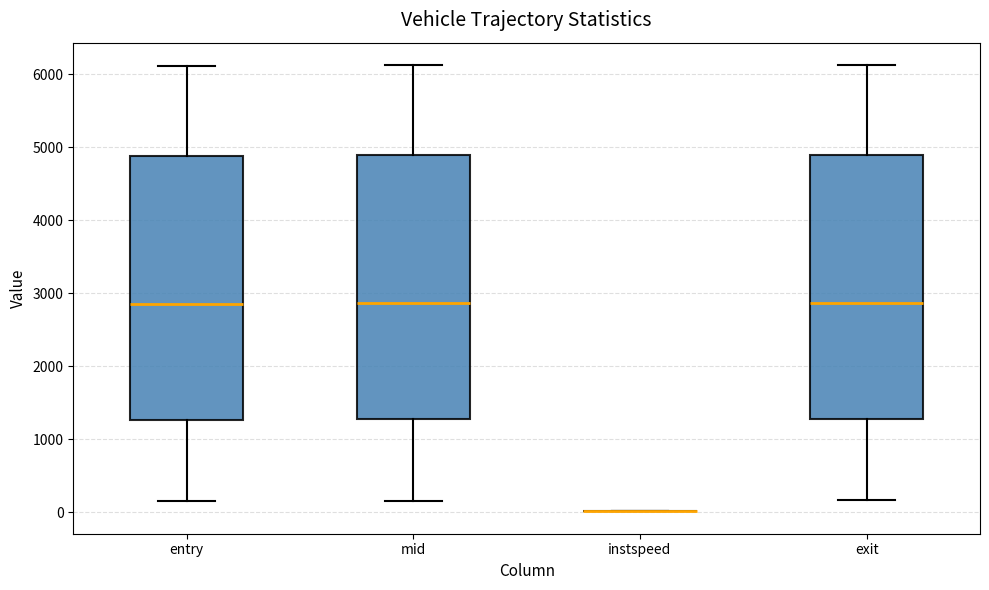

Reading left to right, transcribe this box plot: for each box, give where its median line is, the range the box spans, and where its two whiskers end, as read against the y-axis. The values are not printed on the chart, so give them approximately, as read against the axis.

entry: median 2900, box 1300 to 4900, whiskers 100 to 6100
mid: median 2900, box 1300 to 4900, whiskers 200 to 6100
instspeed: box collapsed to a line at 0, whiskers 0 to 0
exit: median 2900, box 1300 to 4900, whiskers 200 to 6100